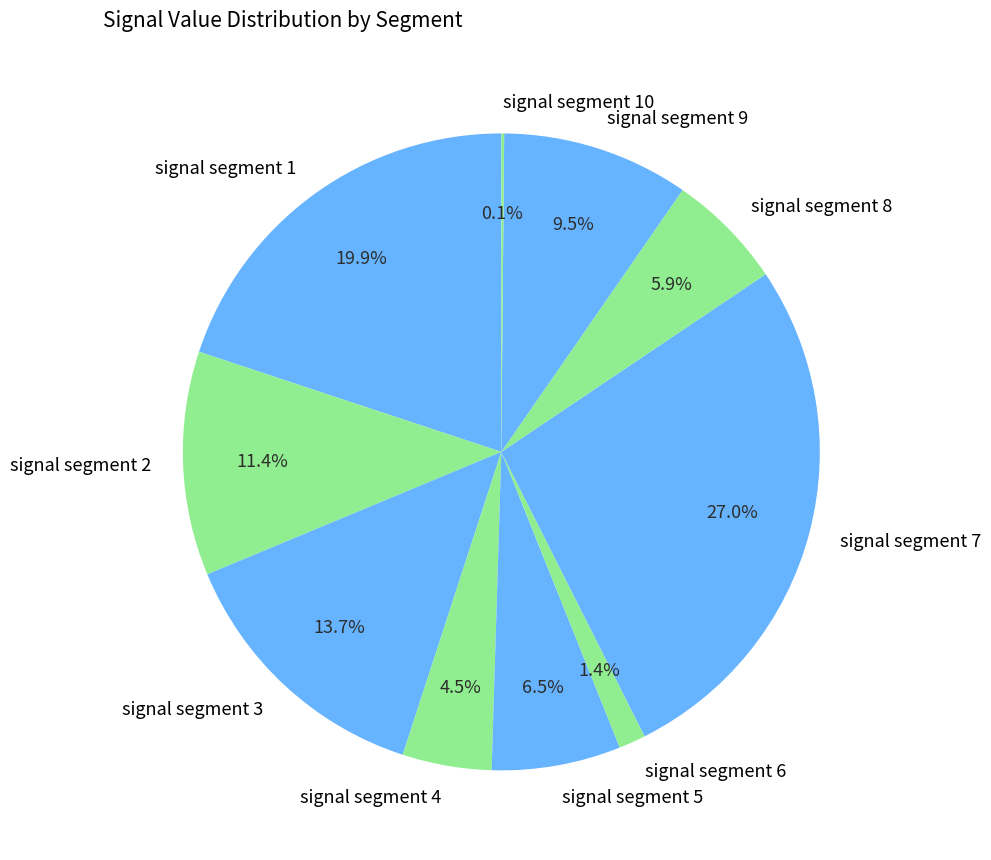

What is the largest slice in the pie chart?

signal segment 7